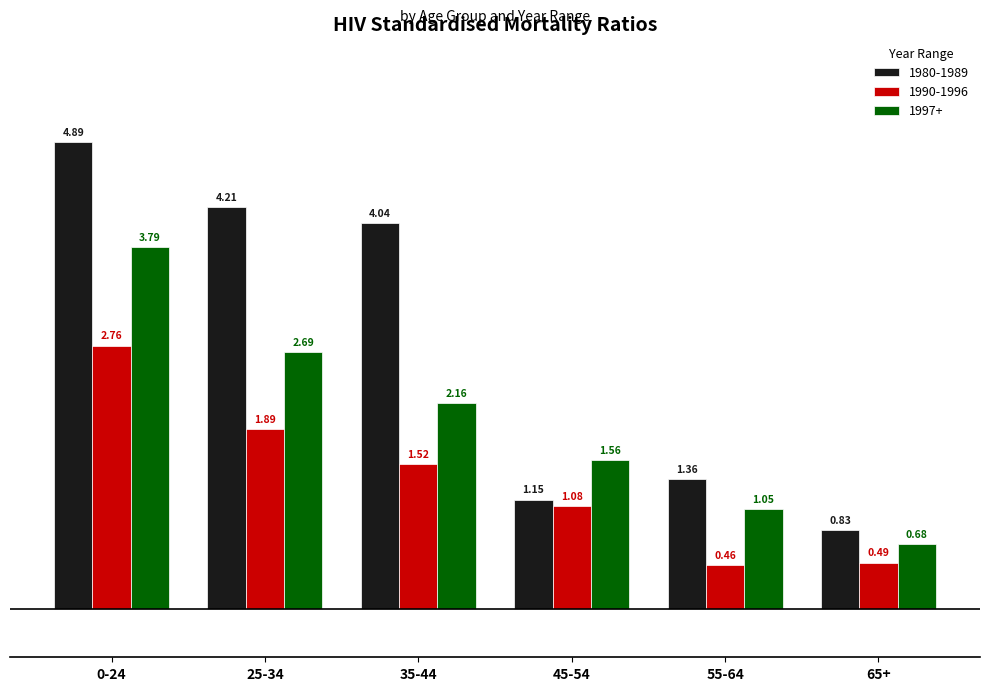

What is the sum of the 1997+ values at 25-34 and 0-24?

6.5